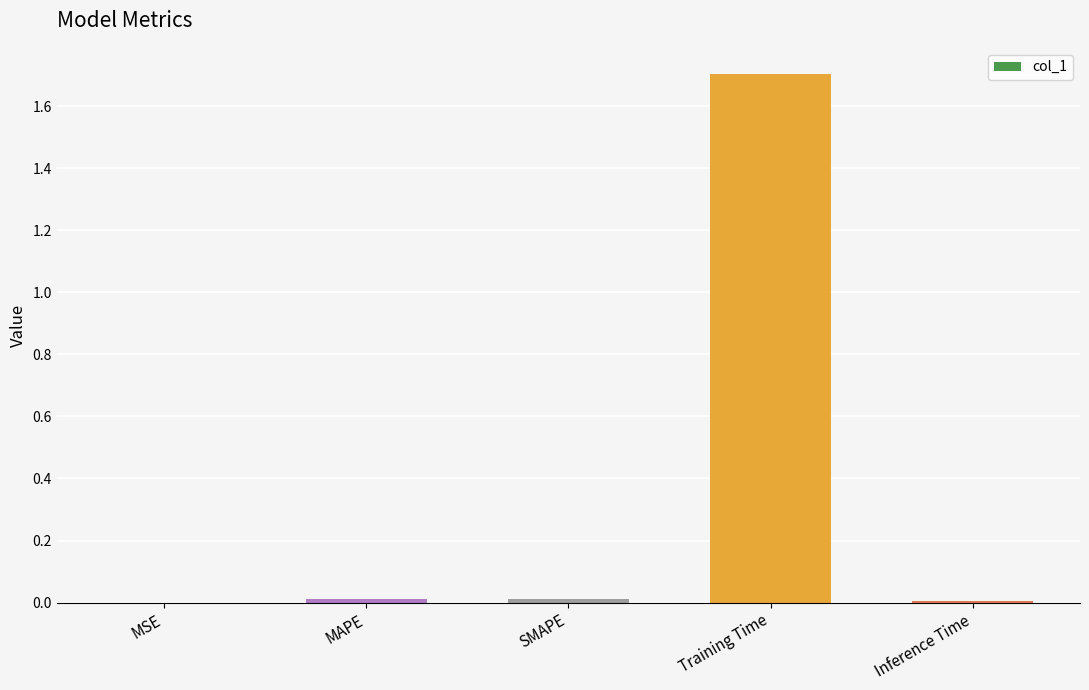

What is the greatest value displayed?

1.7